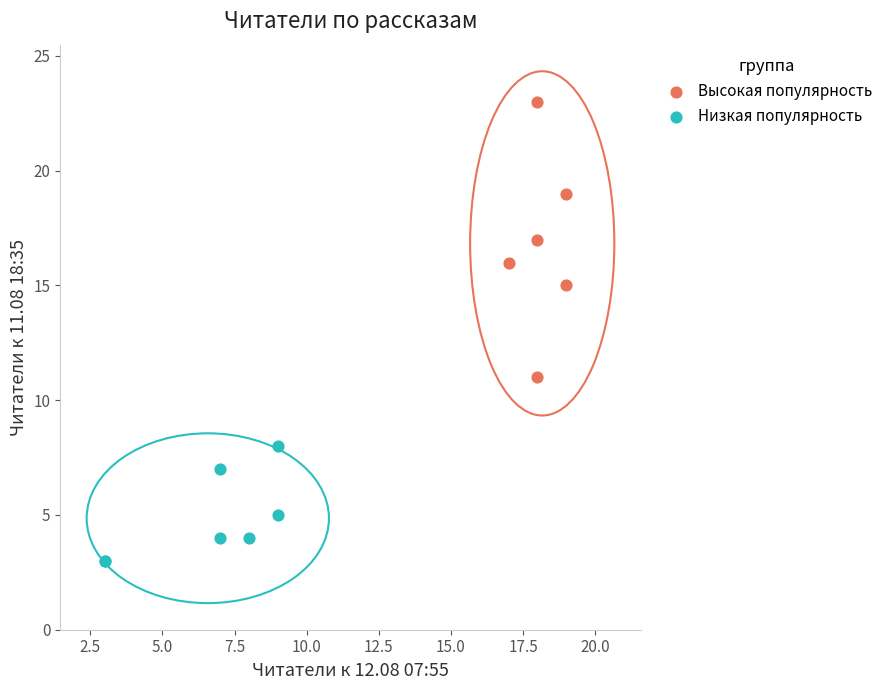

Which series contains the highest Y value?

Высокая популярность